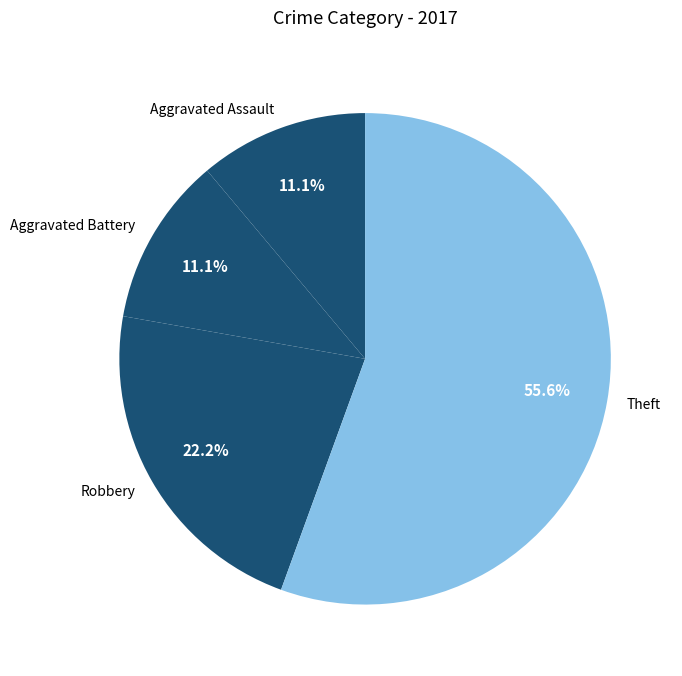

Which slice is the largest?

Theft